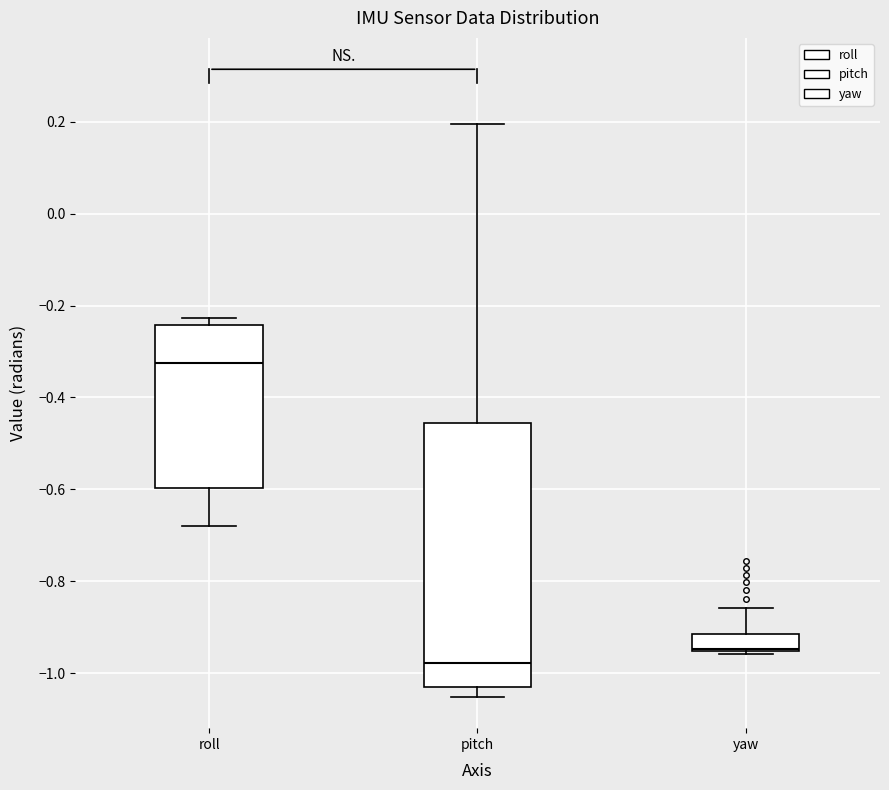

Which box is the tallest, from its lower edge to its upper edge?

pitch